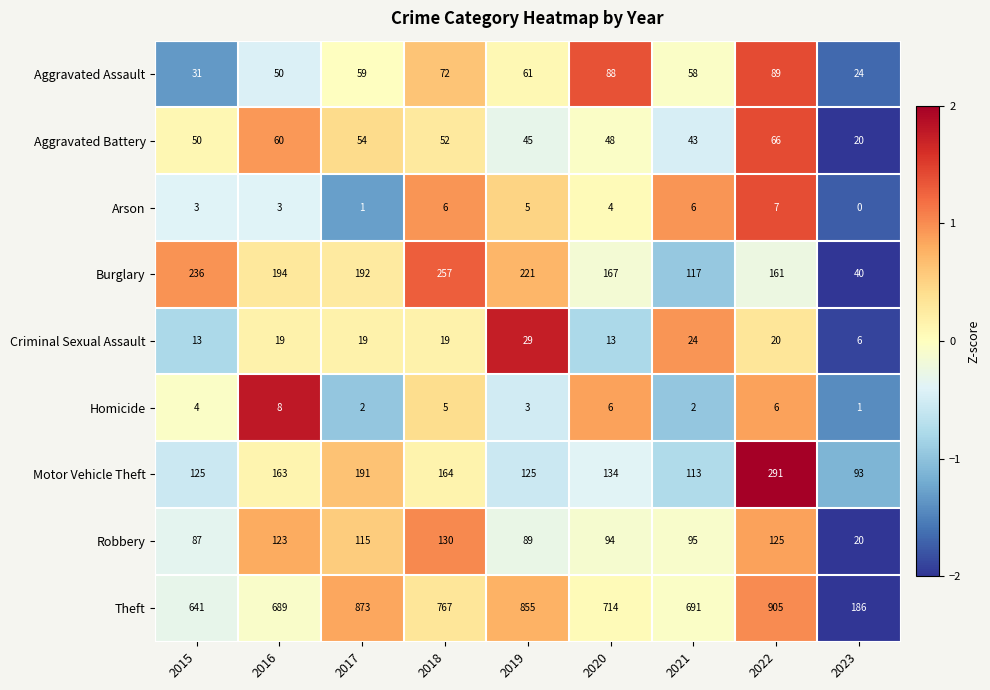

At which category does the chart reach its minimum across all series?

2023